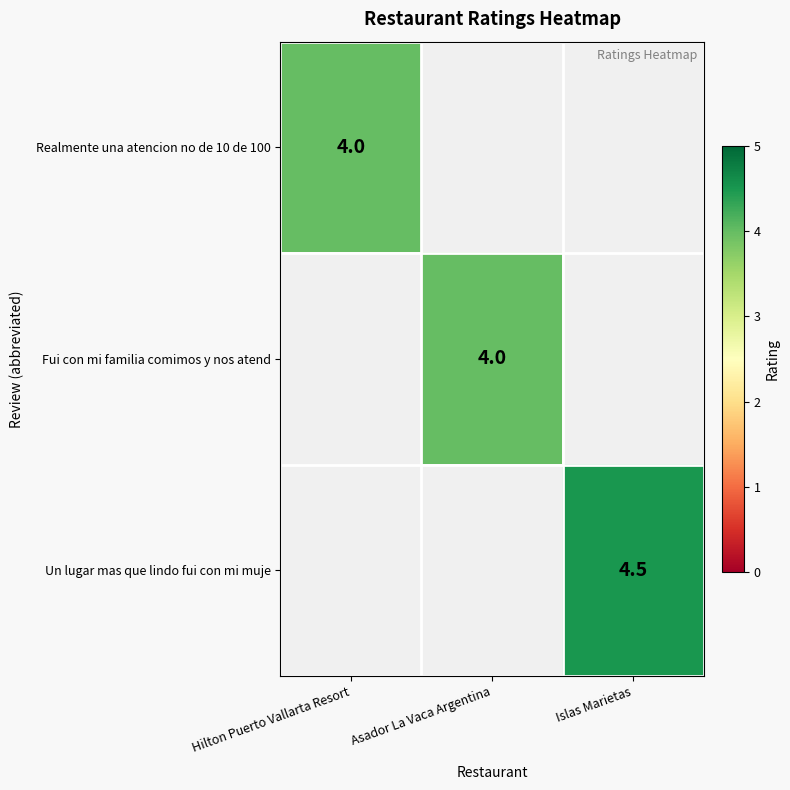

At how many categories does at least one series exceed 4?

1